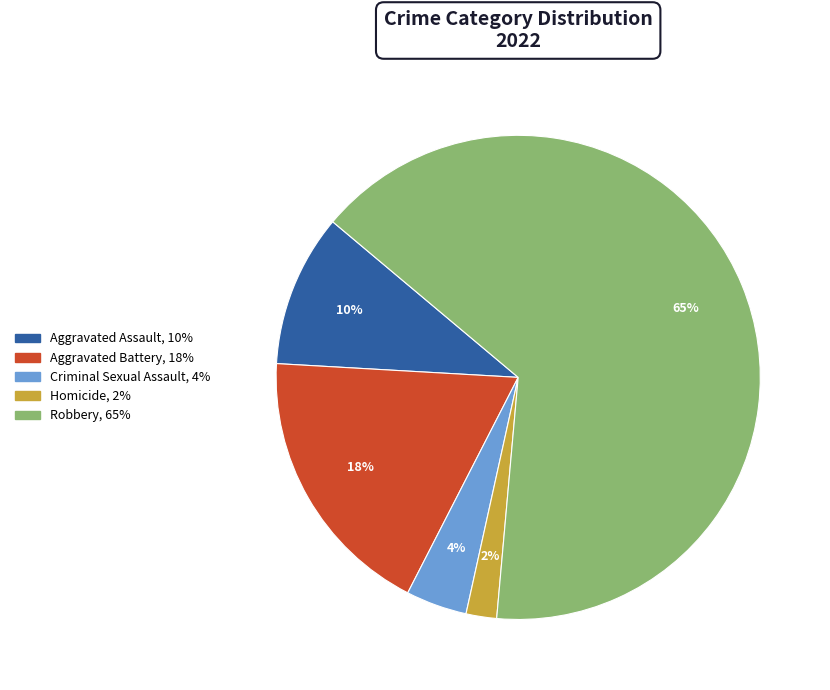

Which slice represents more than half of the pie?

Robbery (2022)